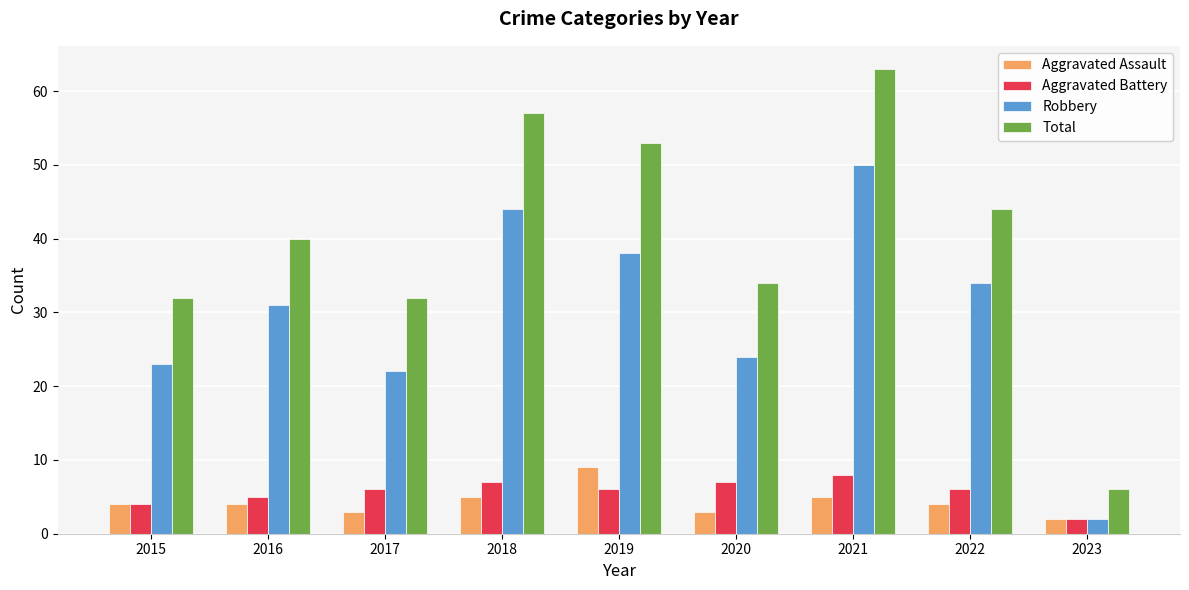

What is the total value across all series at 2022?

88